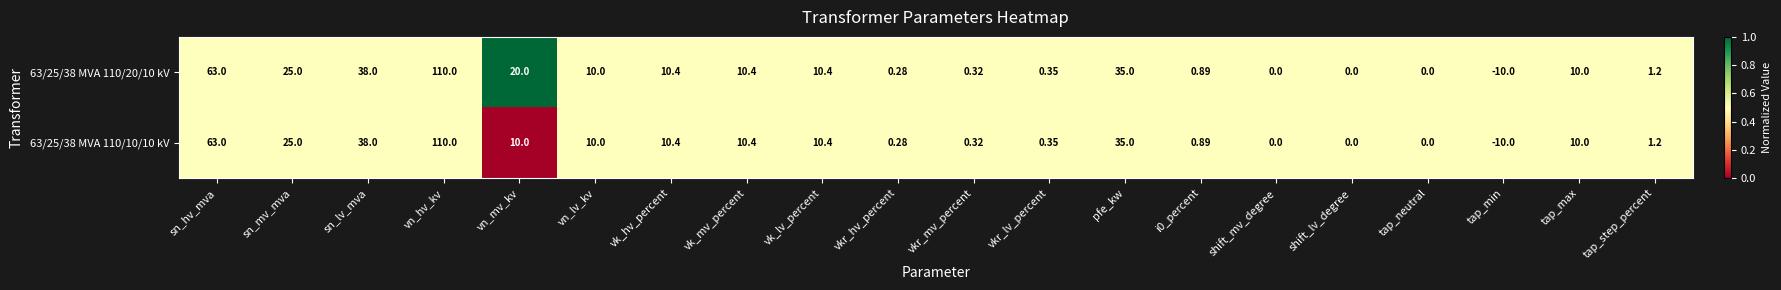

Count the number of data series in this chart.

2